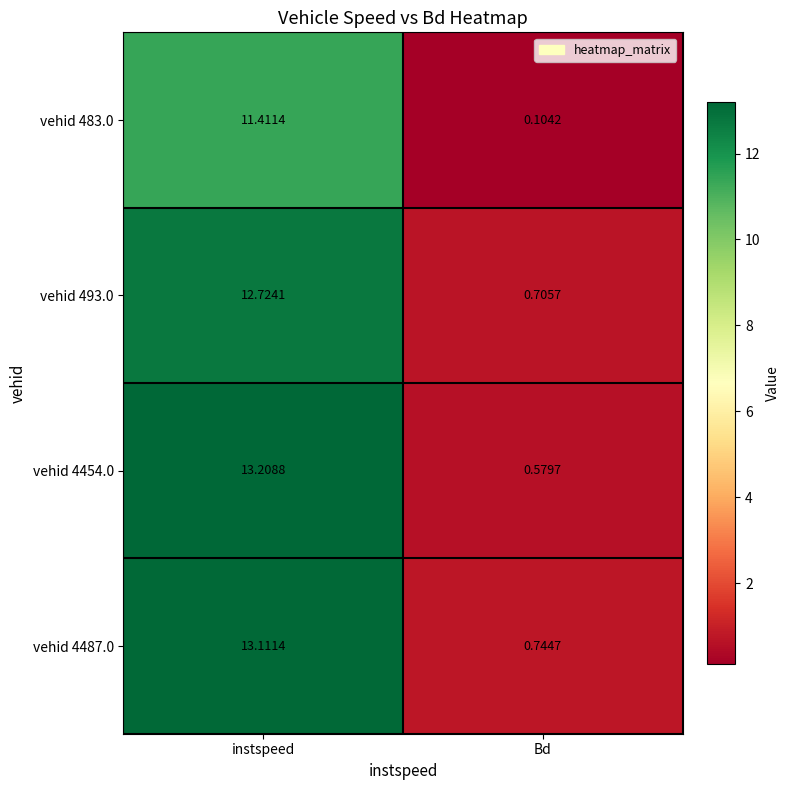

How many data points does each series have?

2